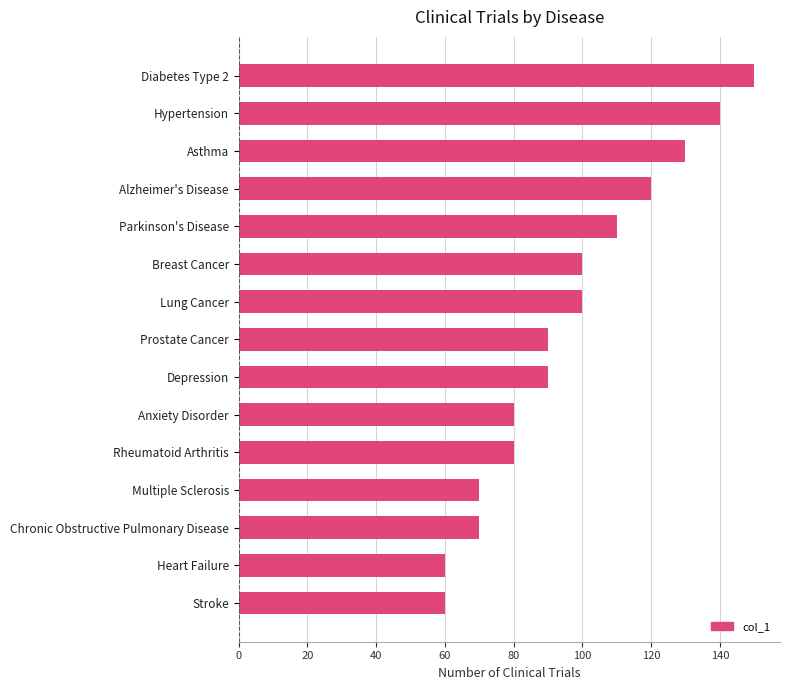

Reading top to bottom, what are all the values shown in this chart?

150	140	130	120	110	100	100	90	90	80	80	70	70	60	60